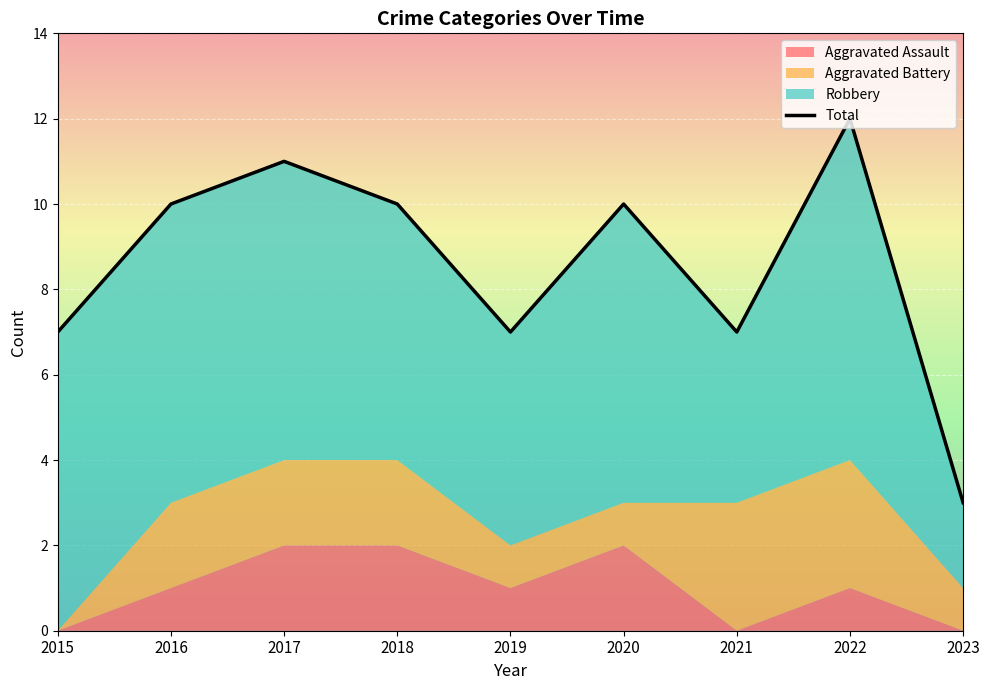

What is the average value?

9